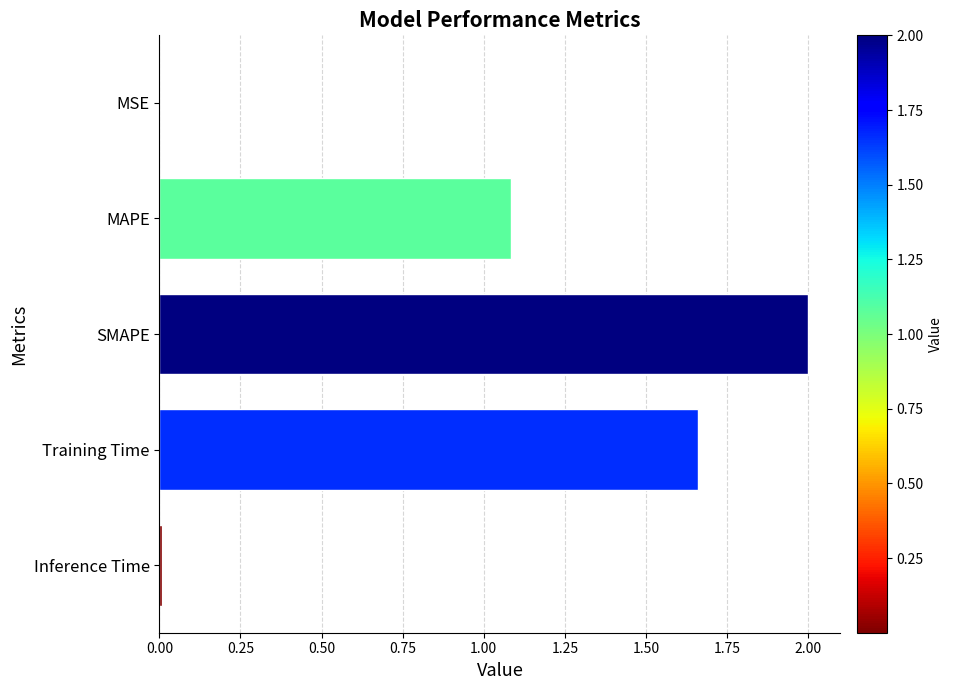

What is the sum of all values?

4.8